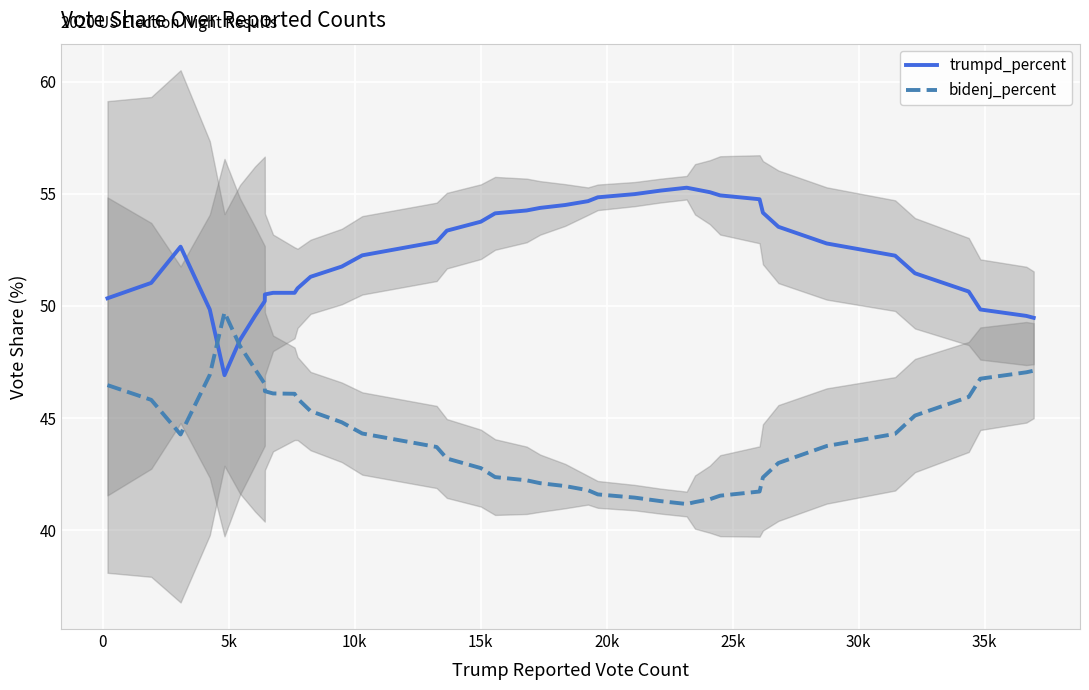

True or false: bidenj_percent and trumpd_percent intersect in this chart.

True